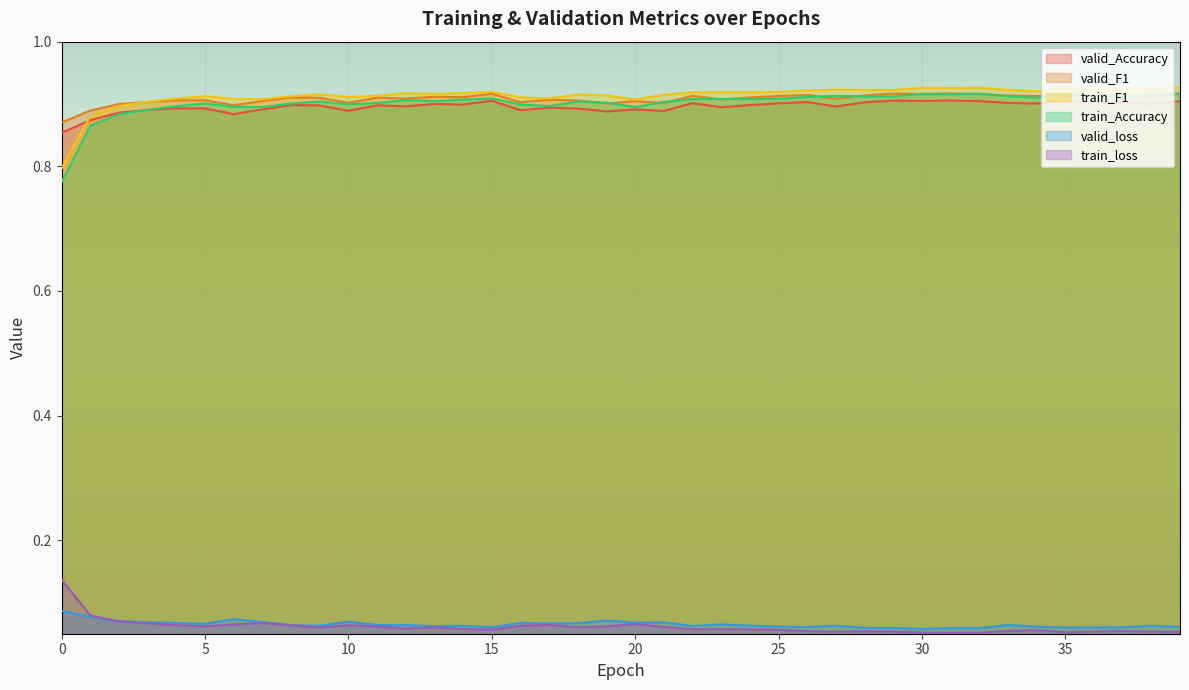

What is the value of the valid_F1 point at the 5th from the left?

0.9